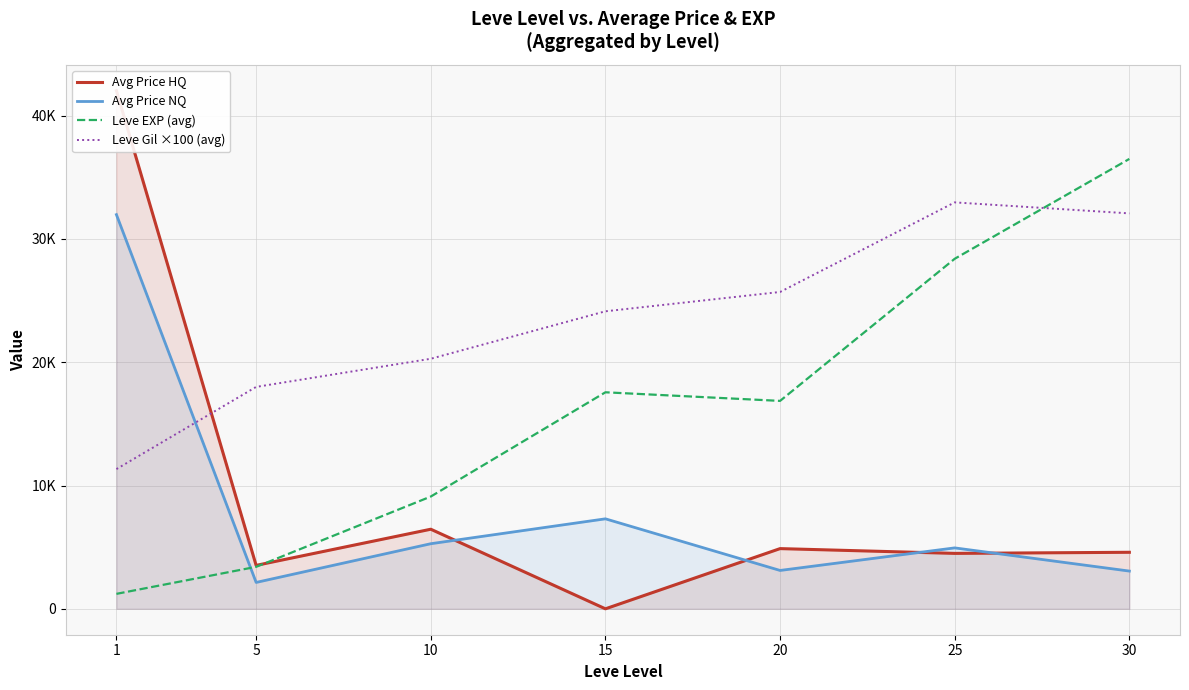

Reading left to right, list all the values displayed in this chart.

Avg Price HQ: 42025.0	3522.8	6455.8	0.0	4883.6	4496.1	4585.5
Avg Price NQ: 31972.5	2140.5	5280.8	7299.7	3112.4	4942.2	3061.4
Leve EXP (avg): 1213.3	3405.0	9106.7	17563.3	16865.0	28393.3	36492.5
Leve Gil ×100 (avg): 11333.3	18000.0	20283.3	24133.3	25700.0	32966.7	32075.0